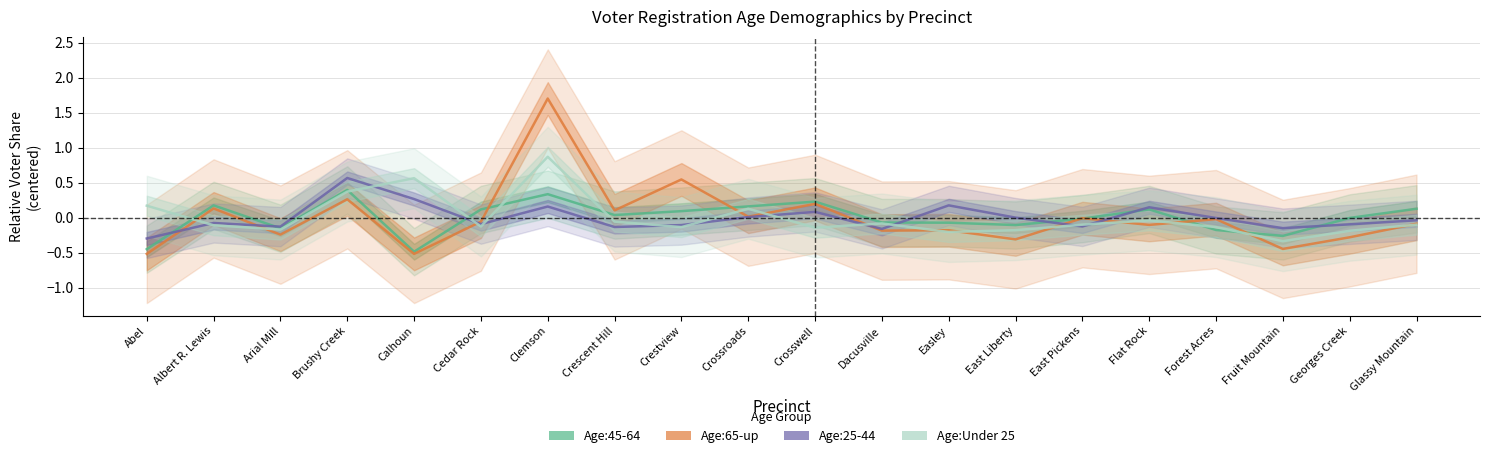

What are all the series names shown in the legend?

Age:45-64, Age:65-up, Age:25-44, Age:Under 25